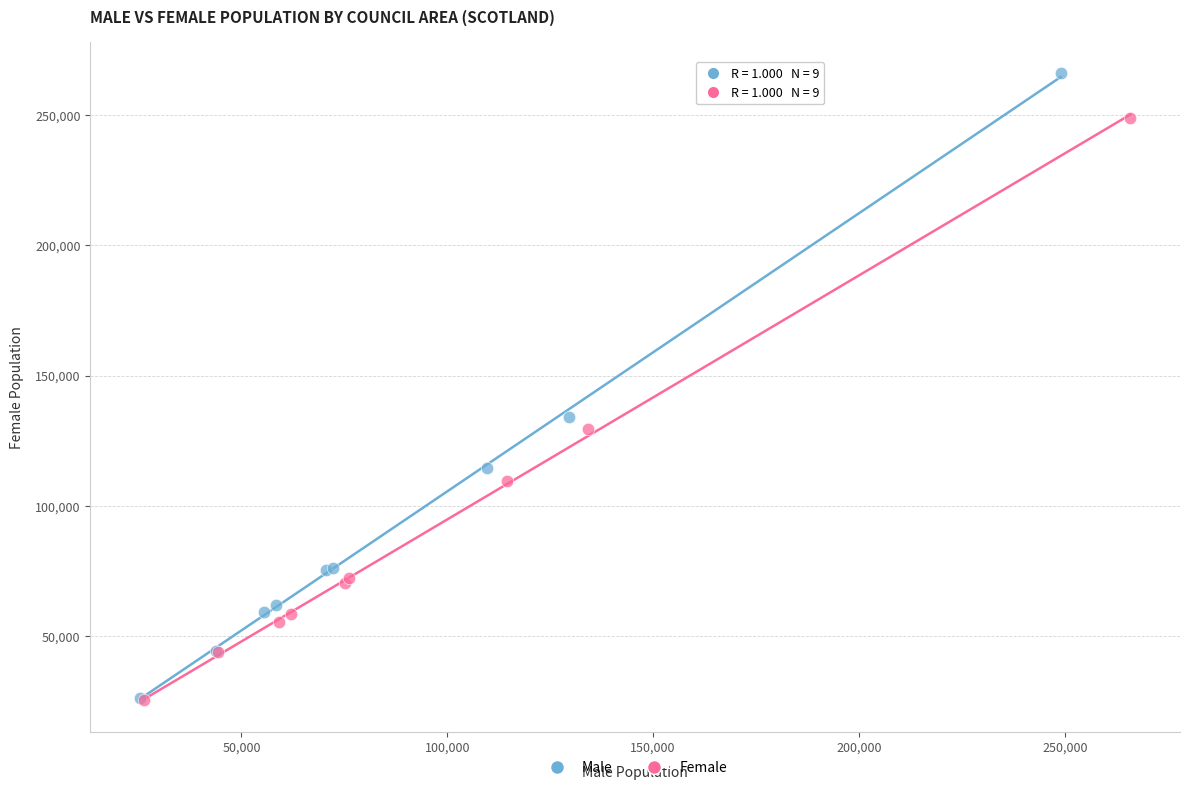

Which series has the largest Y range (max minus min)?

Male